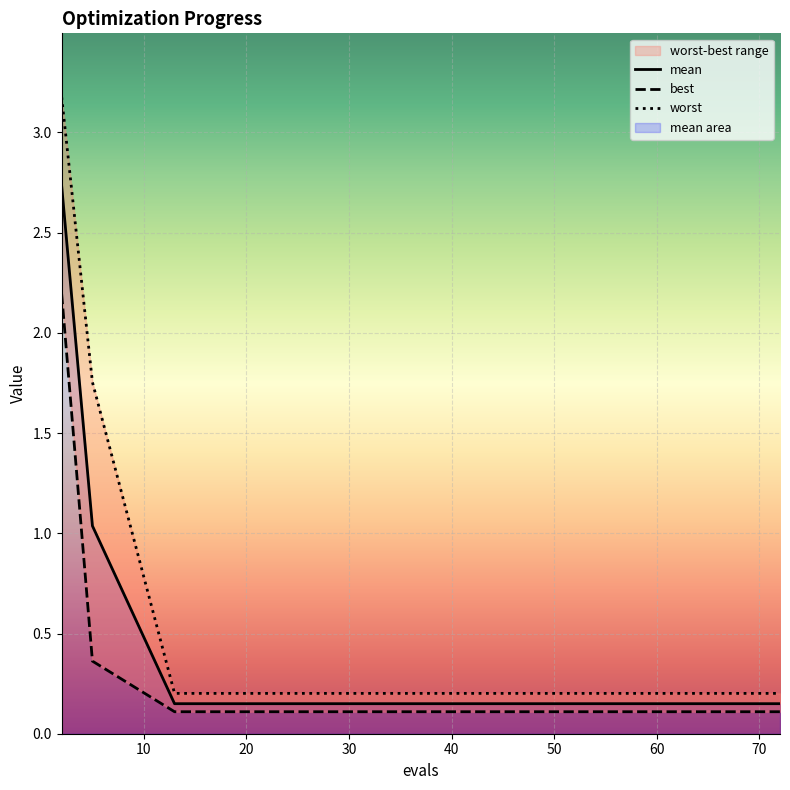

What is the total value across all series at 13?

0.5